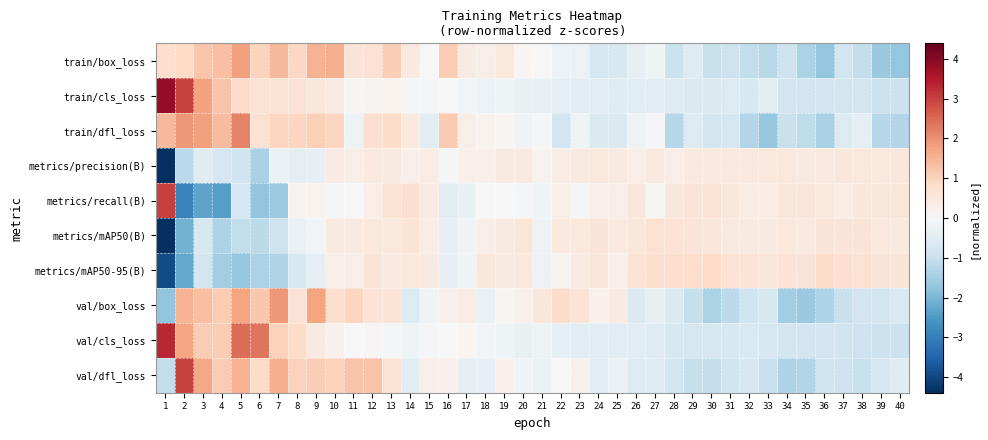

What is the difference between the highest and lowest values at 28?

2.0